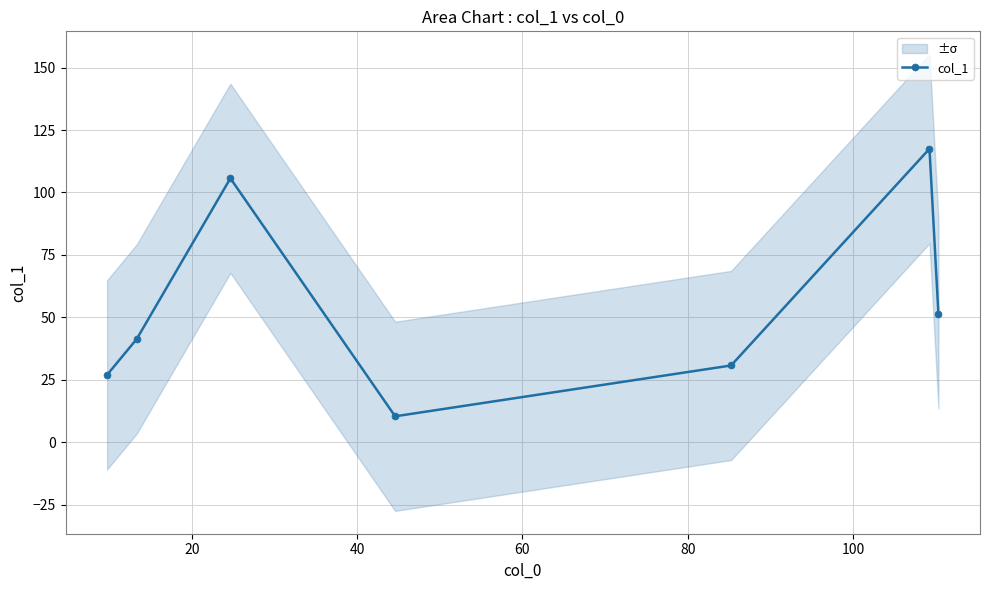

True or false: col_1 has more than 2 interior local peaks.

False